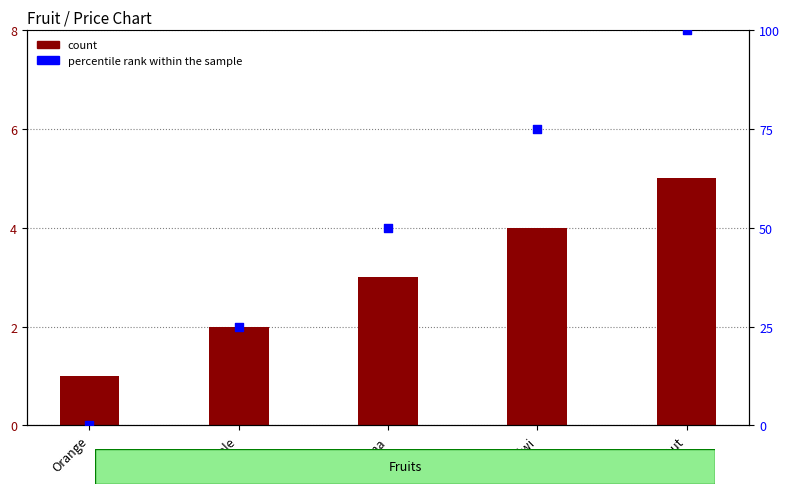

Which series contains the highest Y value?

percentile rank within the sample